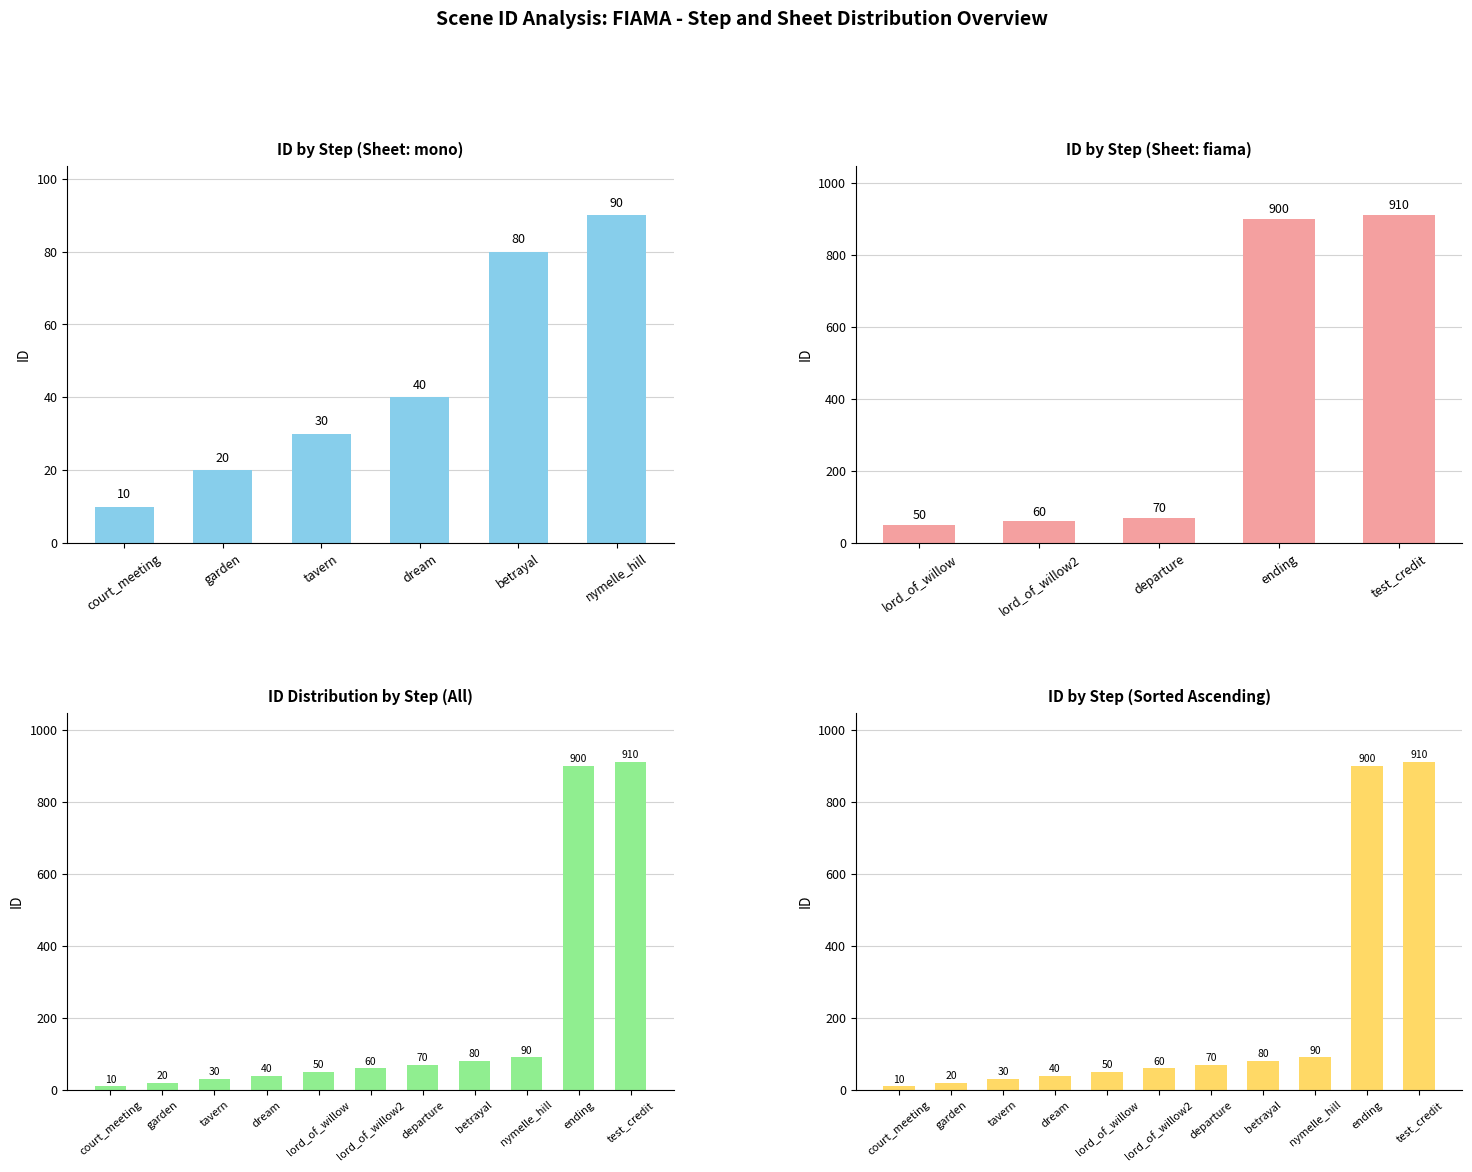

What is the change in value from lord_of_willow to departure?

+20